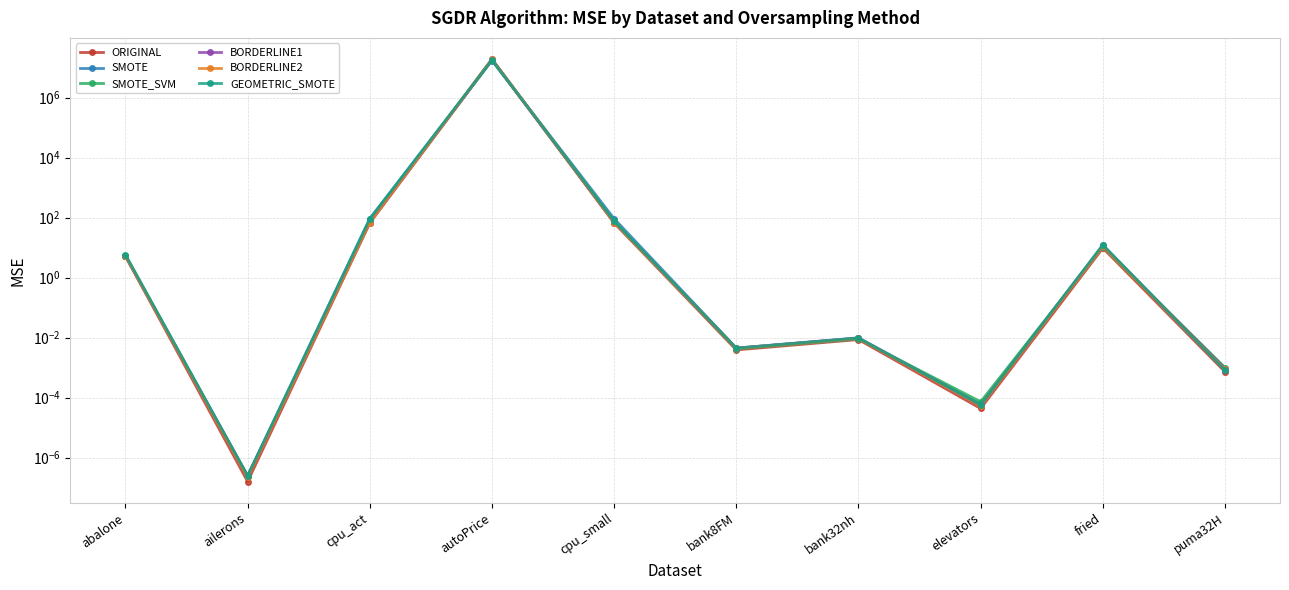

What are all the series names shown in the legend?

ORIGINAL, SMOTE, SMOTE_SVM, BORDERLINE1, BORDERLINE2, GEOMETRIC_SMOTE